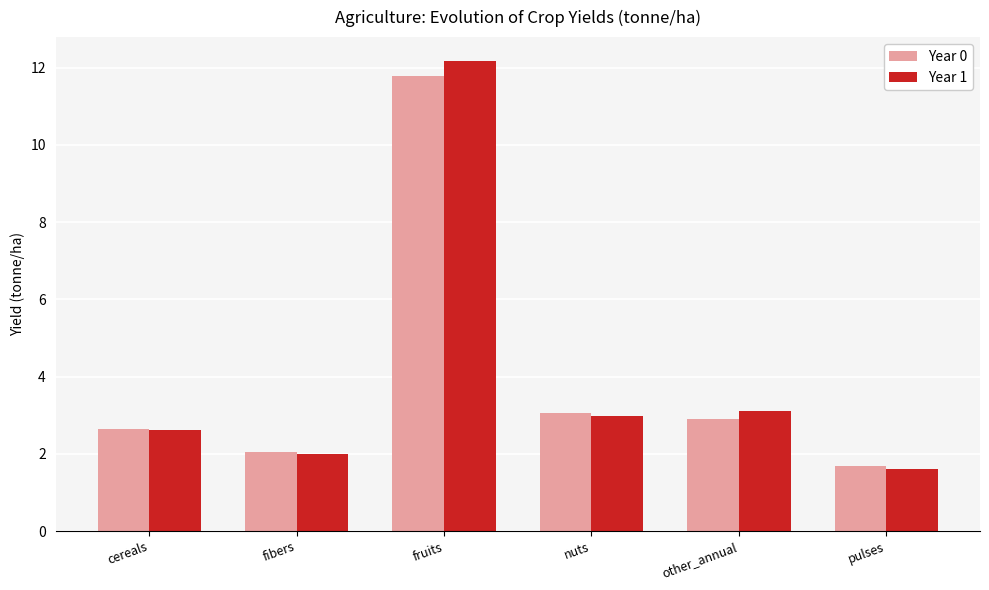

What is the difference between the second highest and minimum values in the Year 0 series?

1.4